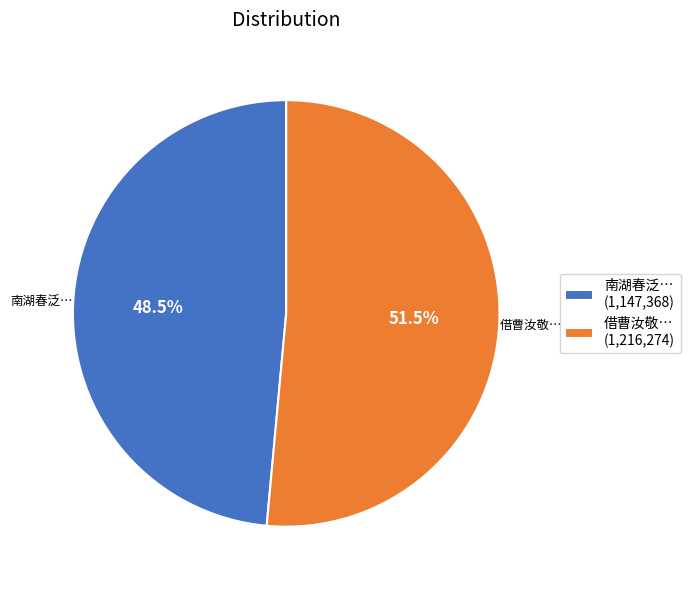

Between 南湖春泛… (1,147,368) and 借曹汝敬… (1,216,274), which is larger?

借曹汝敬… (1,216,274)